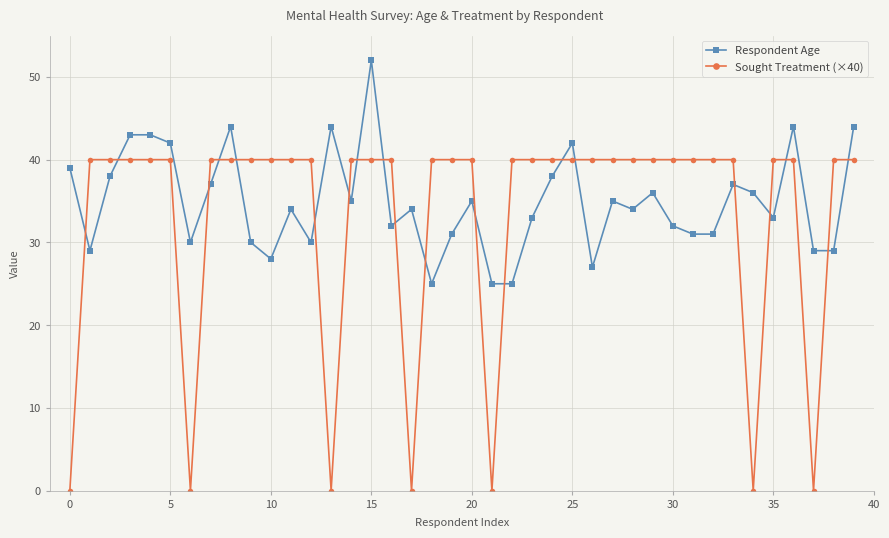

What is the difference between the maximum and minimum values in the Respondent Age series?

27